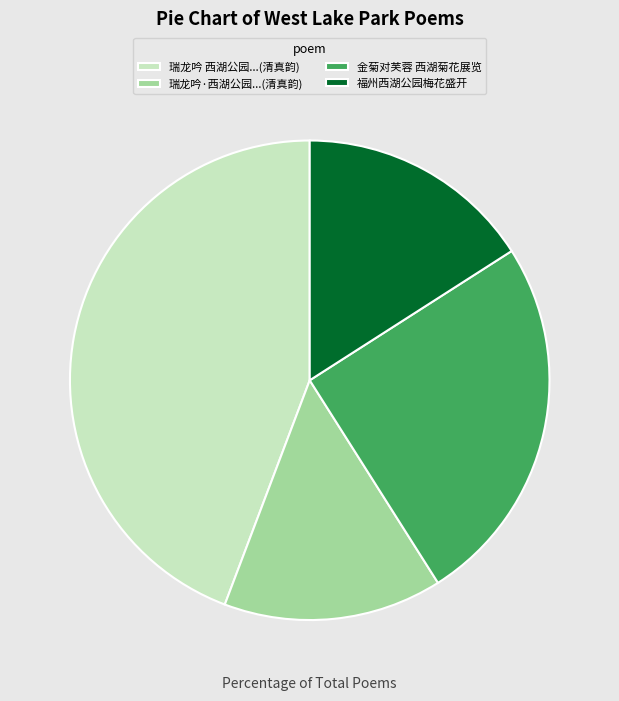

Does 福州西湖公园梅花盛开 represent more than half of the total?

No